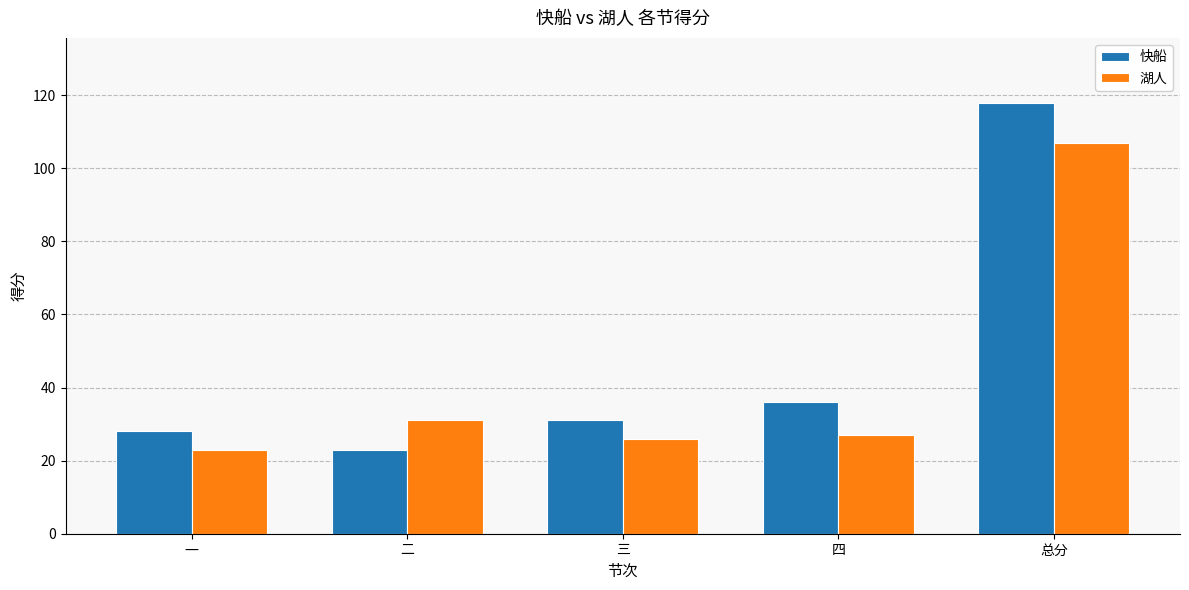

What are all the series names shown in the legend?

快船, 湖人